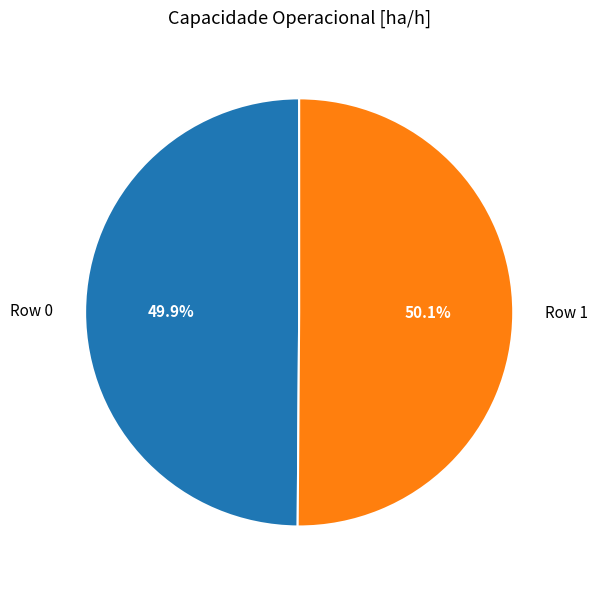

What percentage is the Row 0 slice, to the nearest percent?

50%